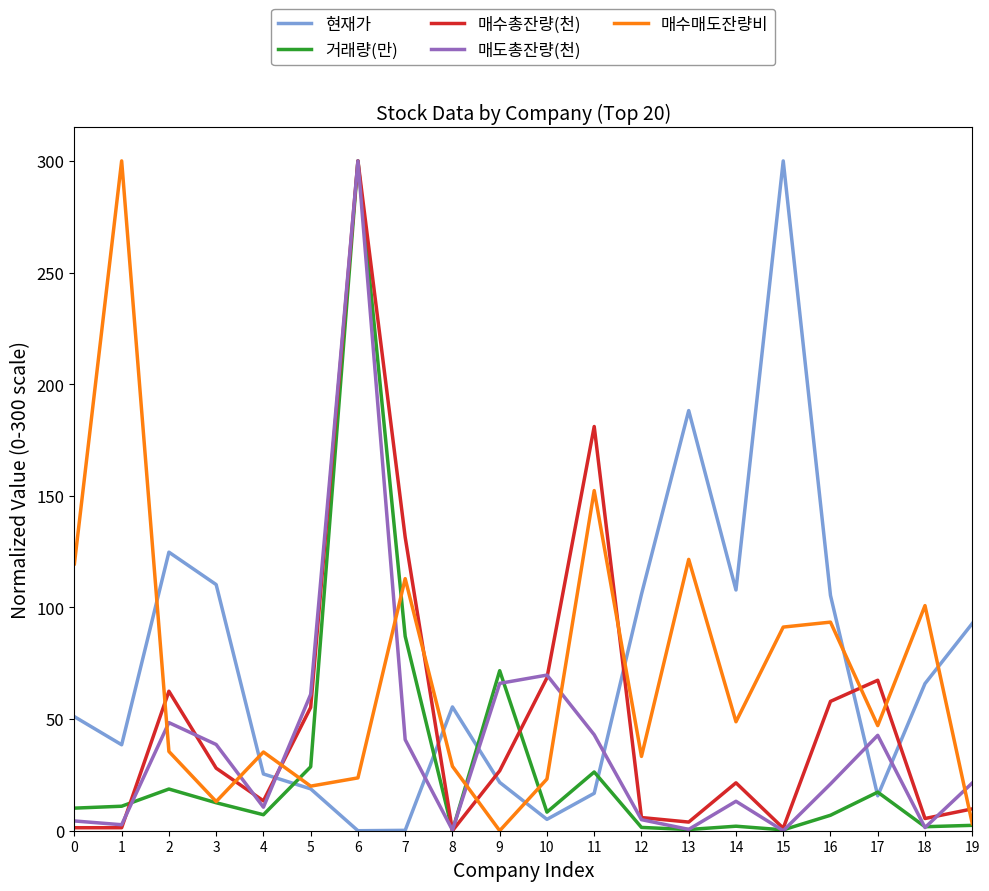

What are all the series names shown in the legend?

현재가, 거래량(만), 매수총잔량(천), 매도총잔량(천), 매수매도잔량비